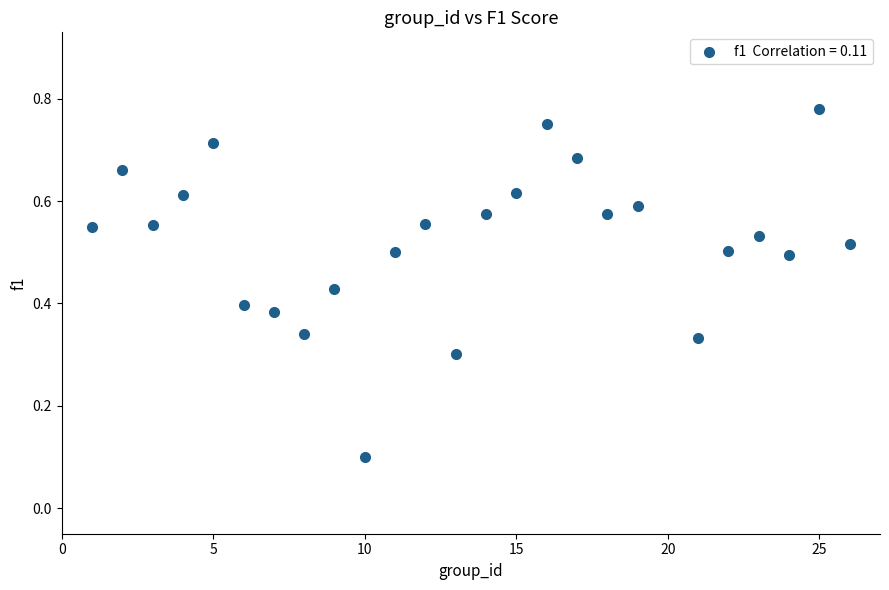

What is the range of X values (max minus min)?

25.0